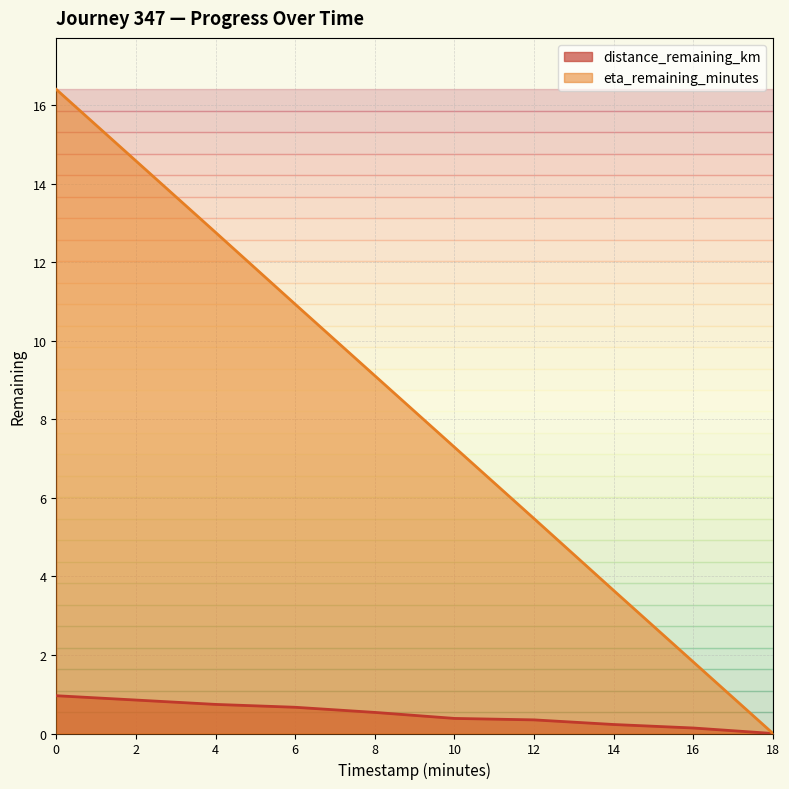

True or false: eta_remaining_minutes has a value of 7.4 at 2.

False